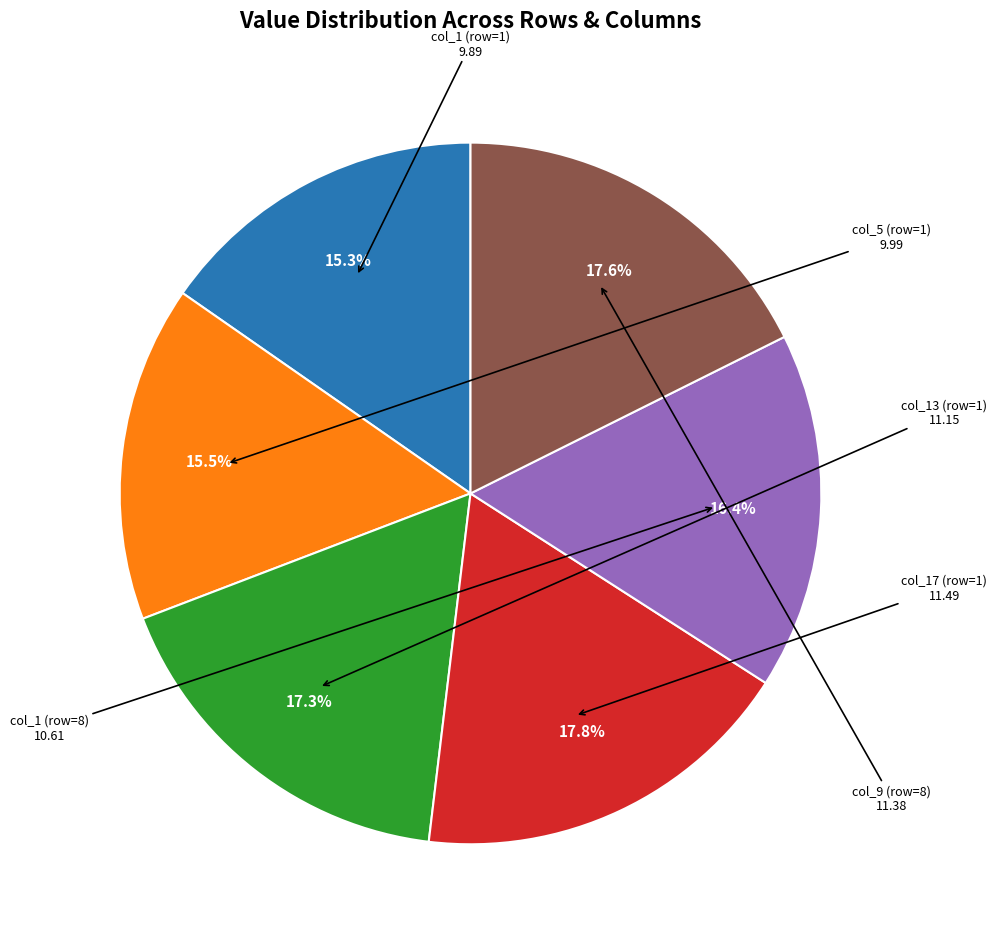

Is there any slice that represents more than half of the pie?

No